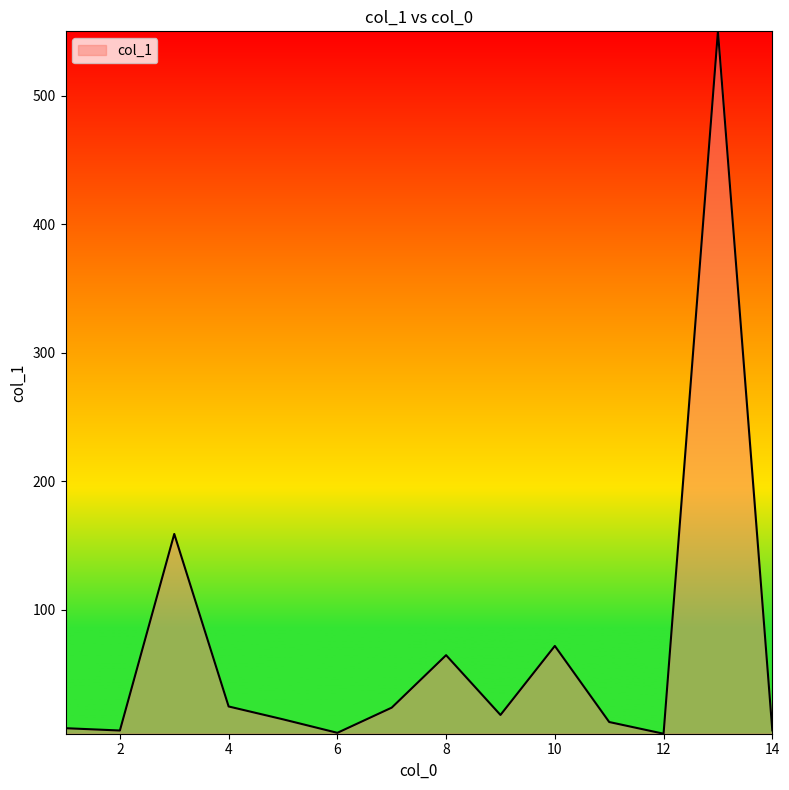

What is the greatest value displayed?

550.1